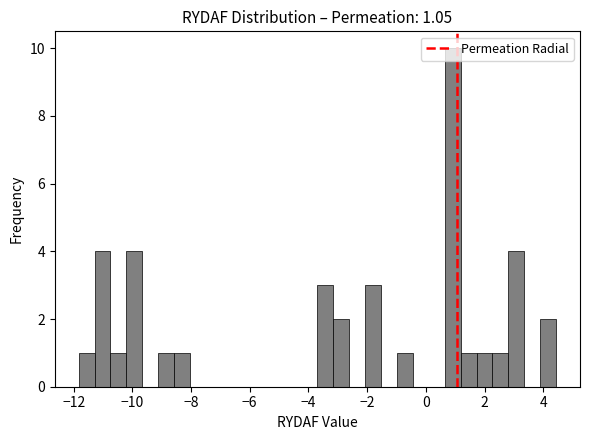

Read against the x-axis, roughly where is the centre of the tallest bar?

1.0